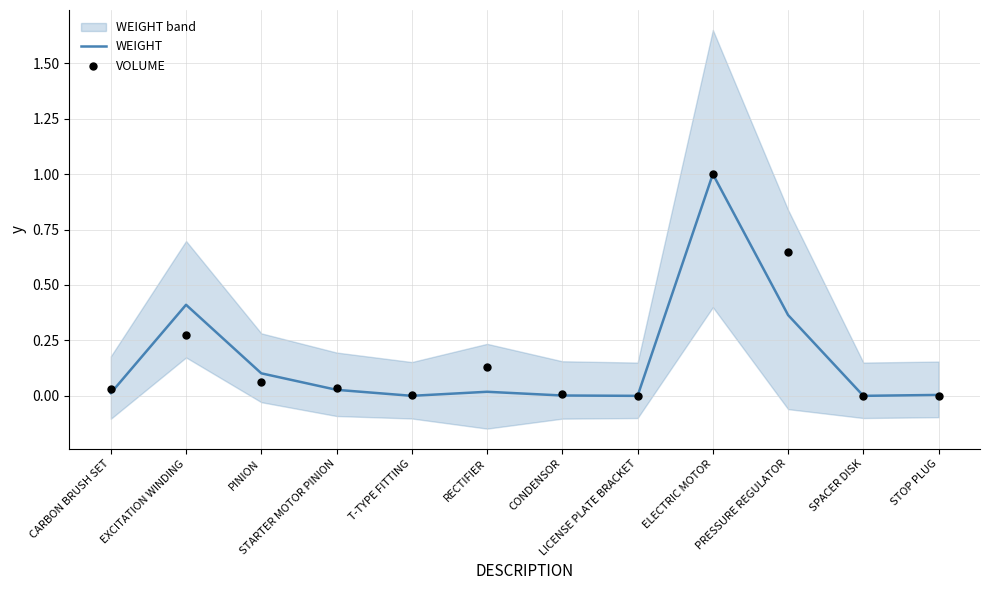

Which series has the widest spread of Y values?

VOLUME